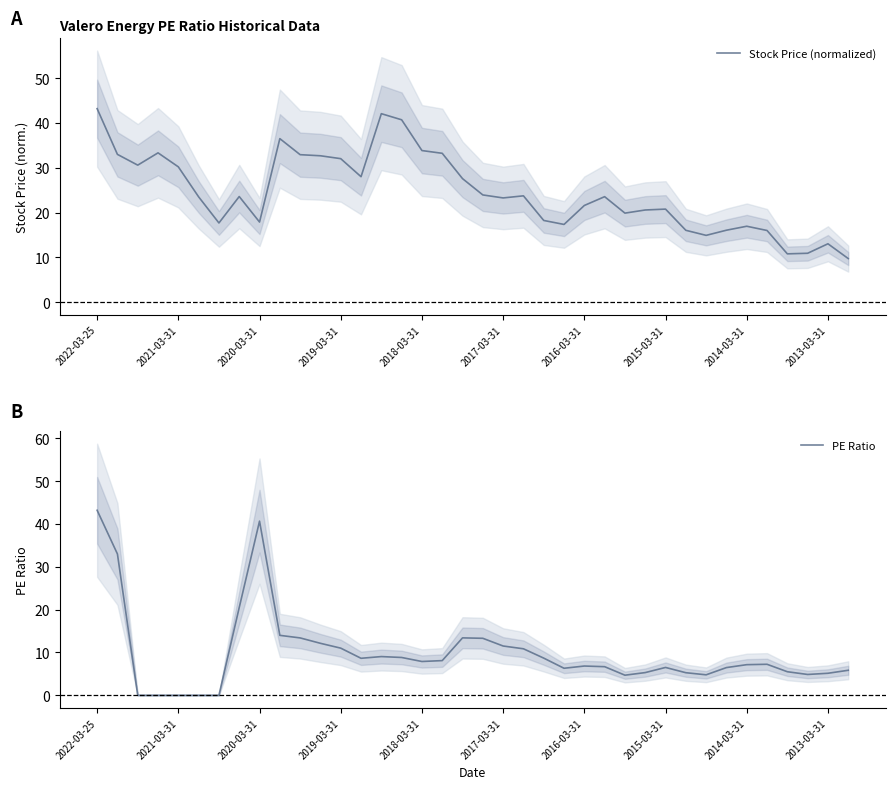

How many data points in Stock Price (normalized) are above 23?

21